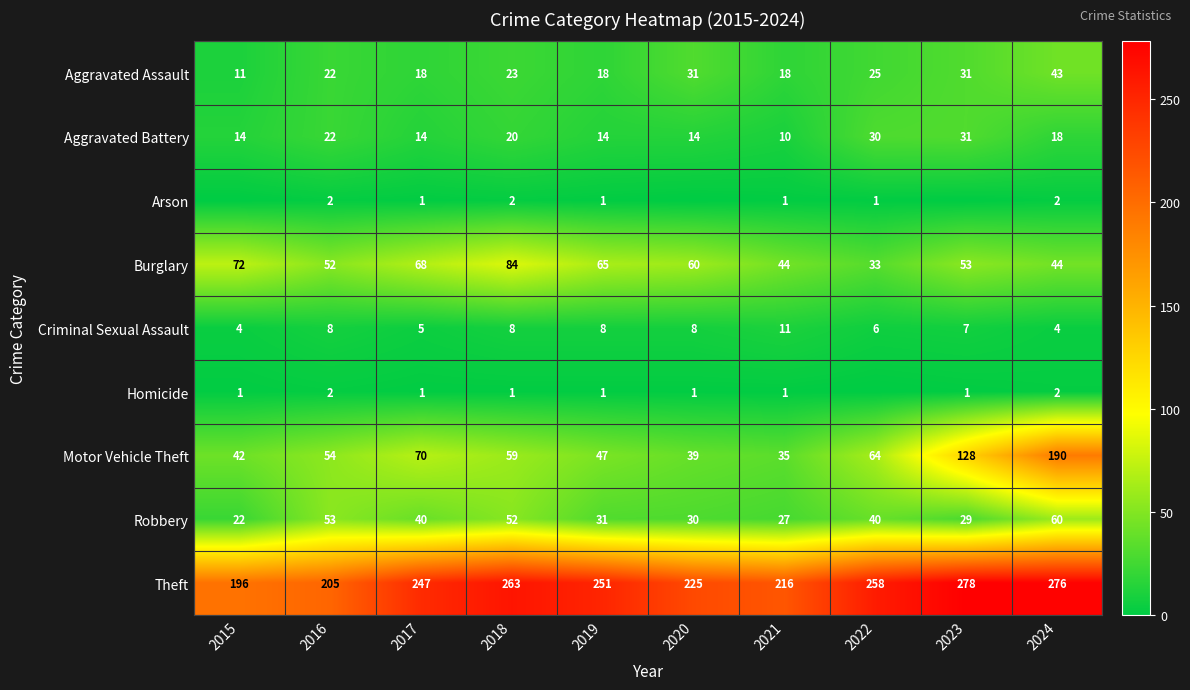

Which category has the lowest value across all series?

2015